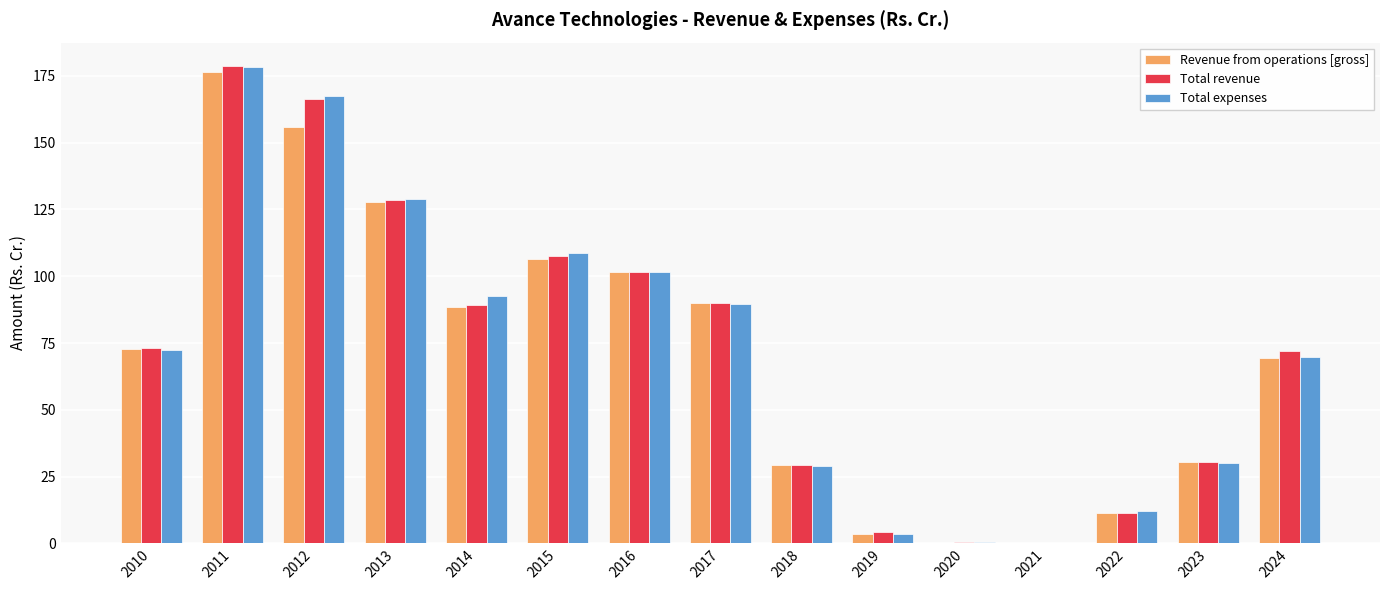

What is the maximum value for Total expenses?

178.4